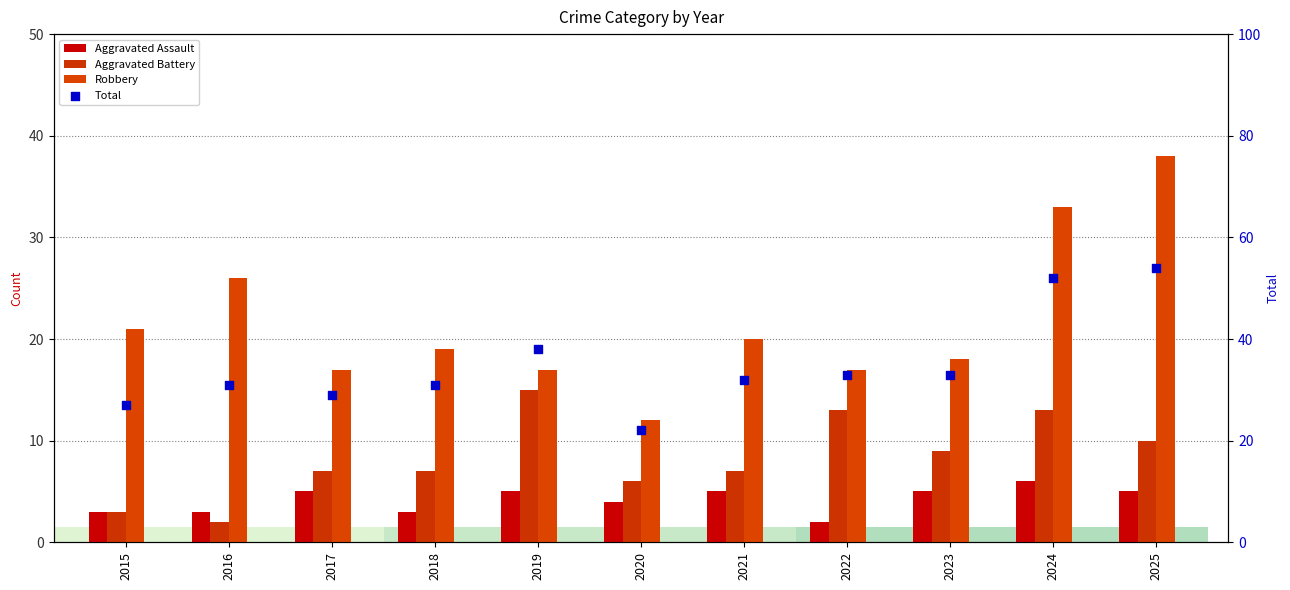

Which series reaches the minimum Y coordinate?

Aggravated Assault